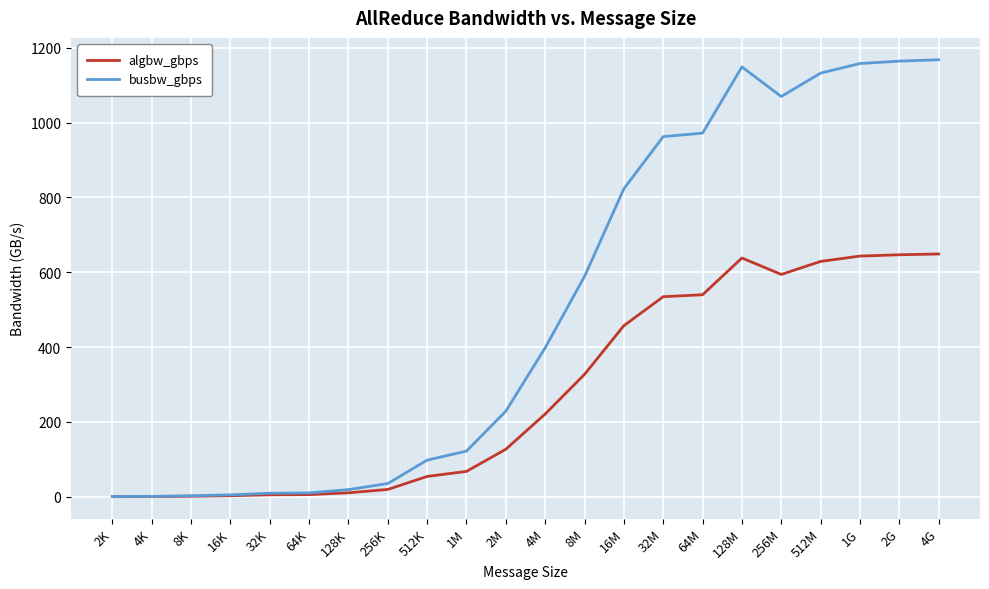

What is the spread (max minus min) of values at 16M?

365.9